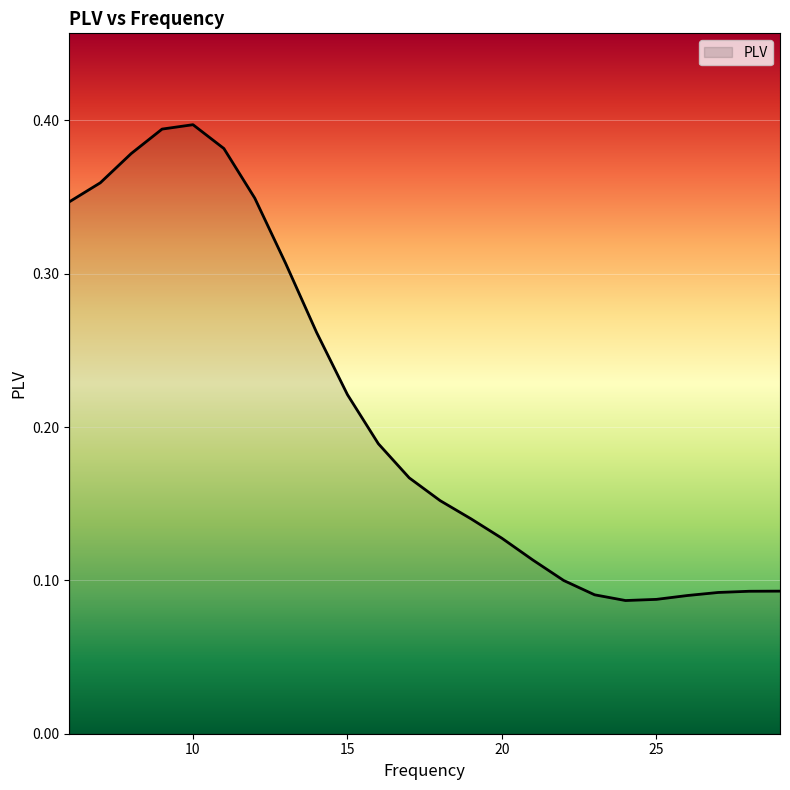

True or false: the data has more than 1 interior local peaks.

False